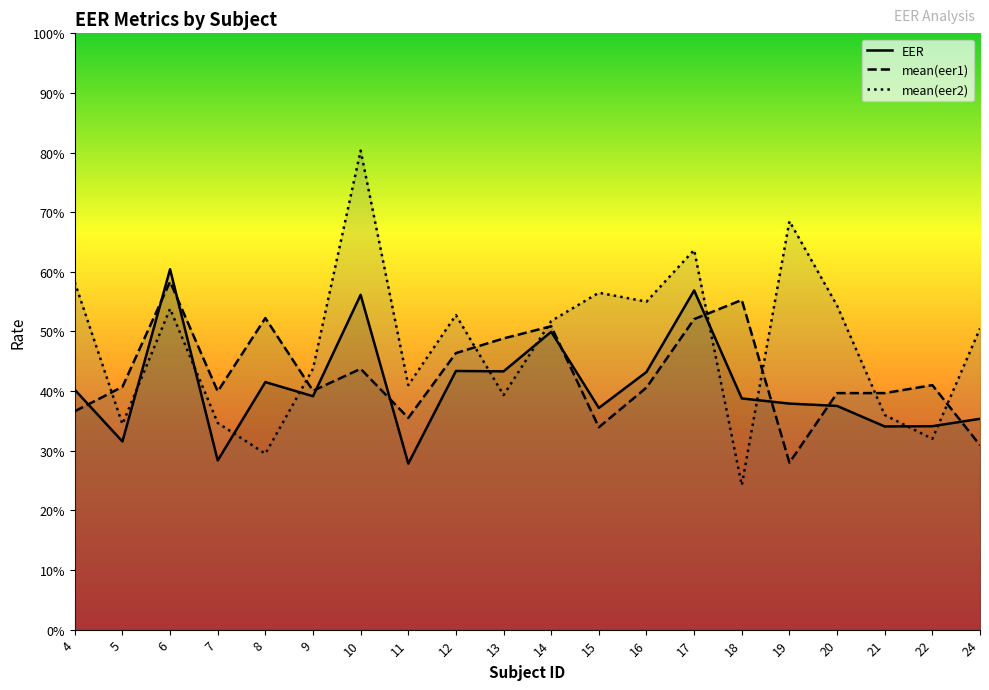

Count the mean(eer2) values in the range 0 to 1.

20